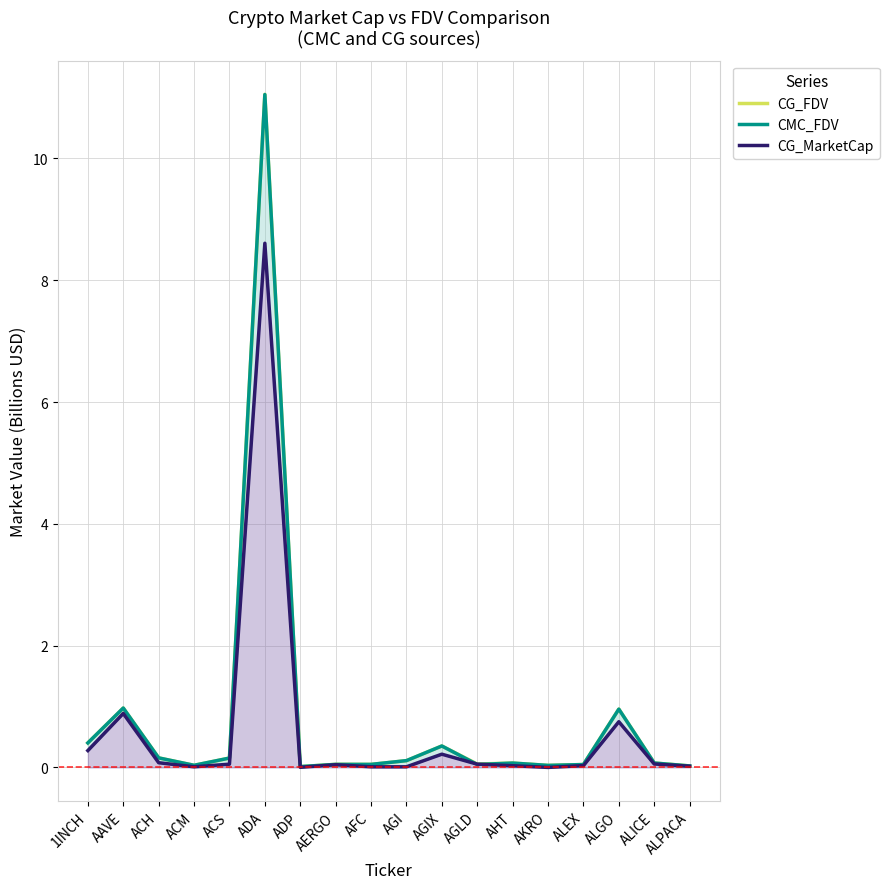

What position from the left is ACM?

4